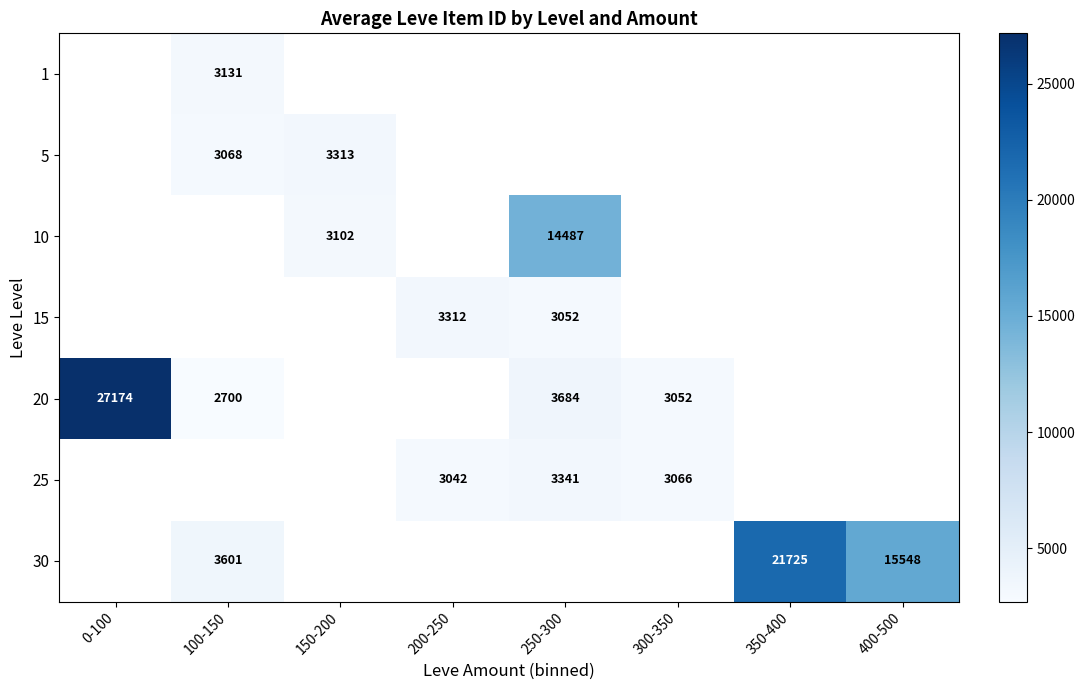

How many values in 15 are above zero?

2